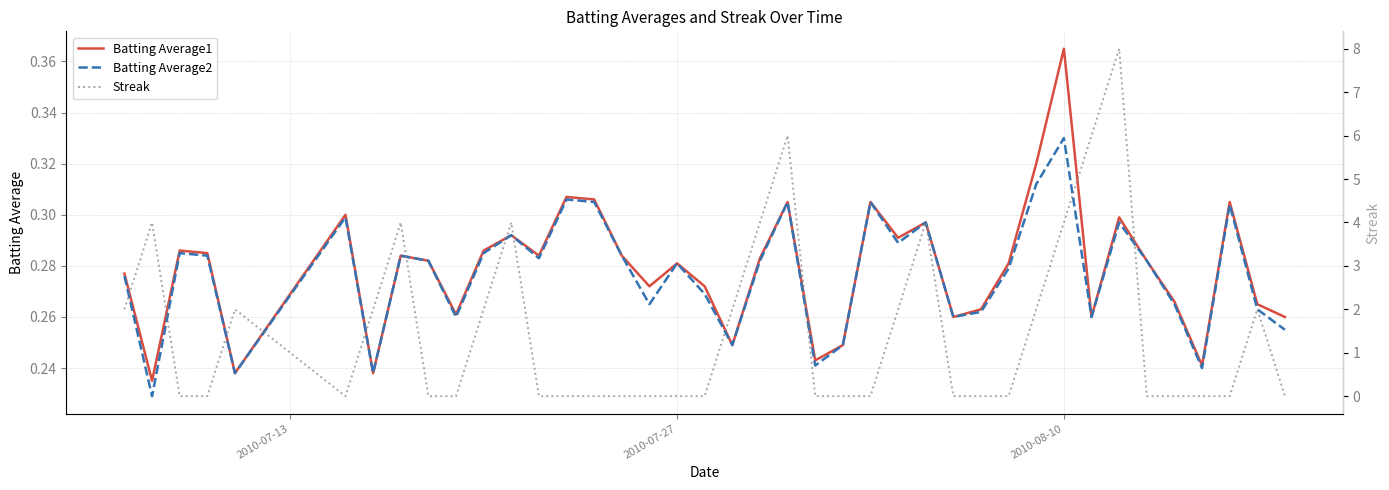

What is the average value of the Batting Average1 series?

0.3